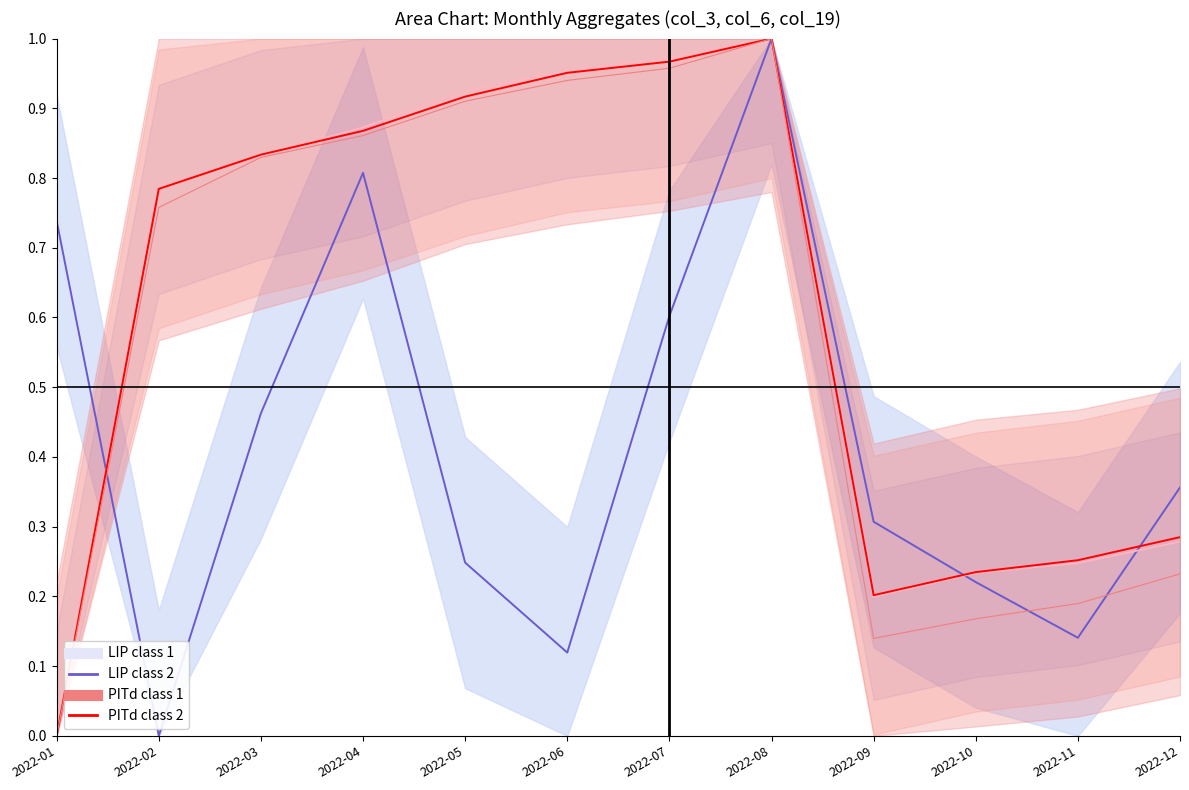

What is the difference between the maximum and minimum values in the PITd class 2 series?

1.0